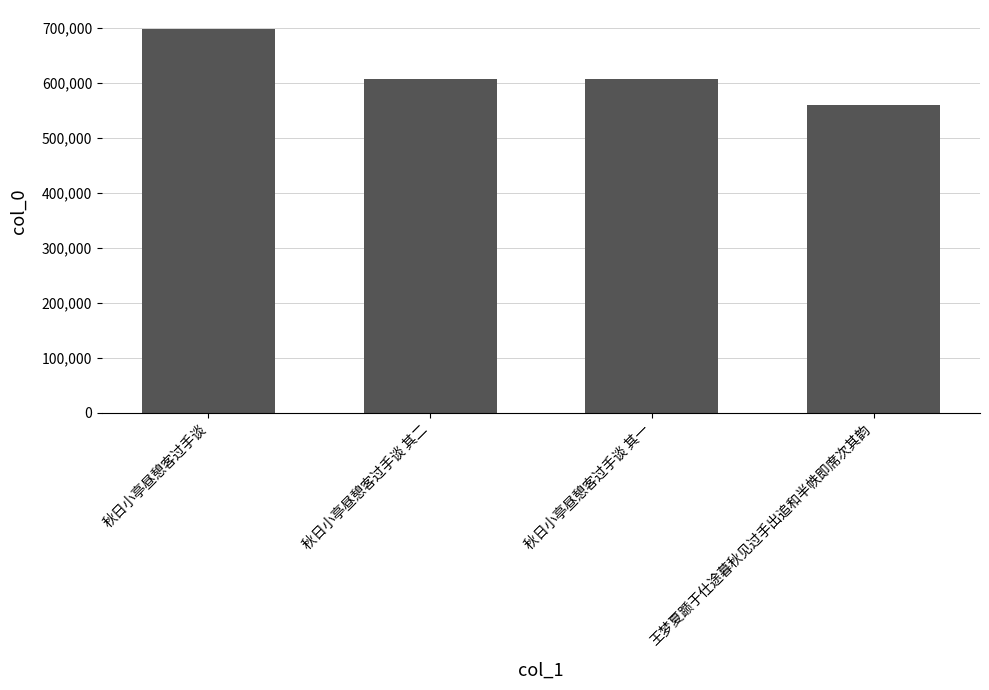

What is the greatest value displayed?

698131